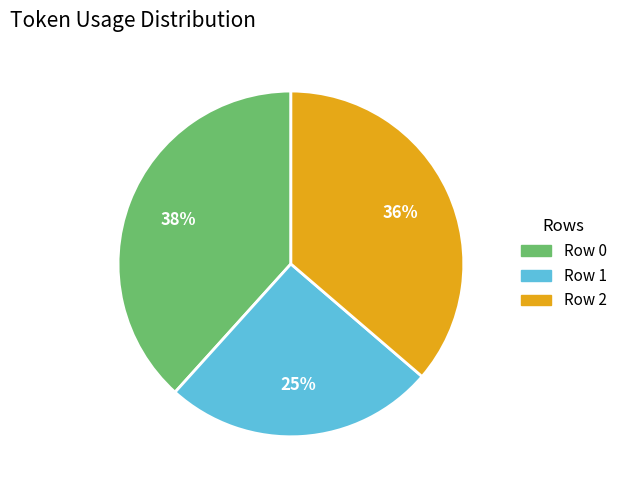

How many segments does this pie chart have?

3